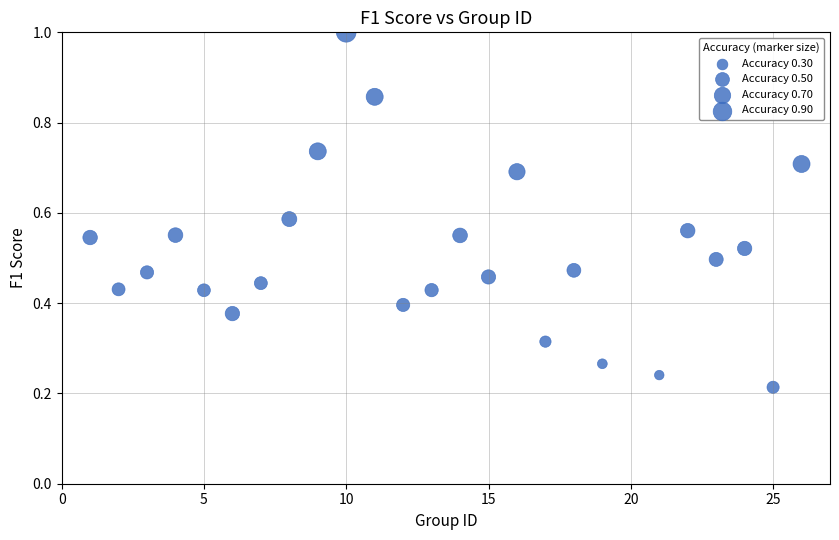

What is the range of X values (max minus min)?

25.0